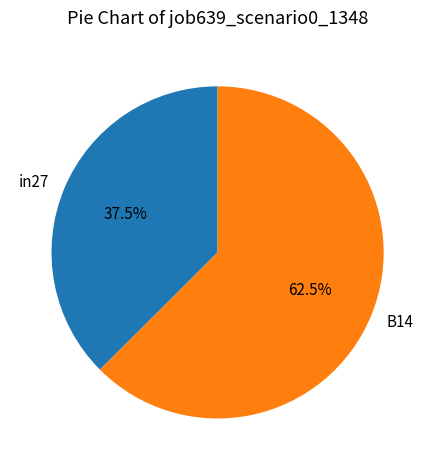

Does any single category account for the majority?

Yes